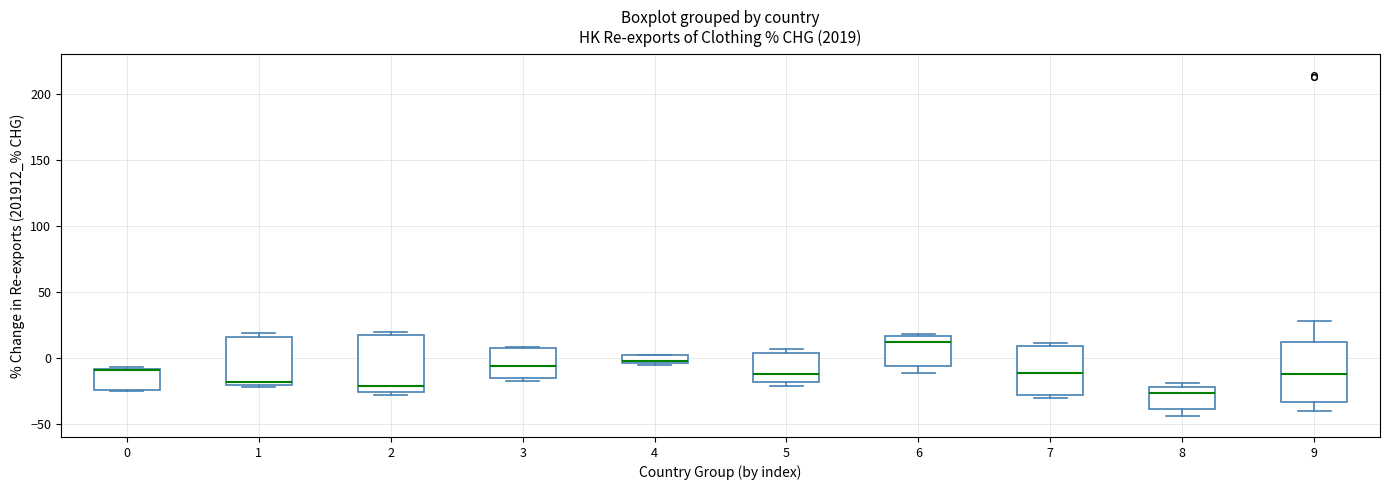

Where does the median line of the box at x = 3 sit on the y-axis? The values are not printed on the chart, so give them approximately, as read against the axis.

-5